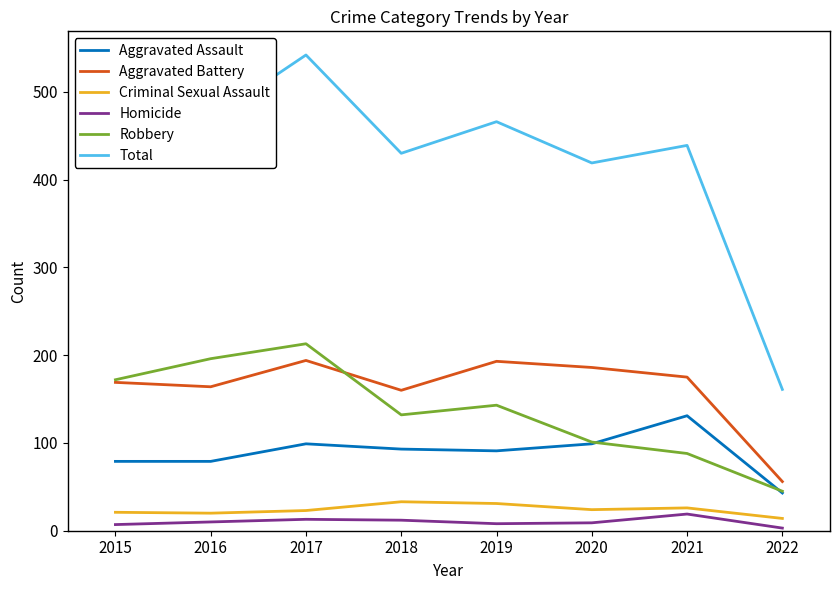

Which series has the largest range (max minus min)?

Total